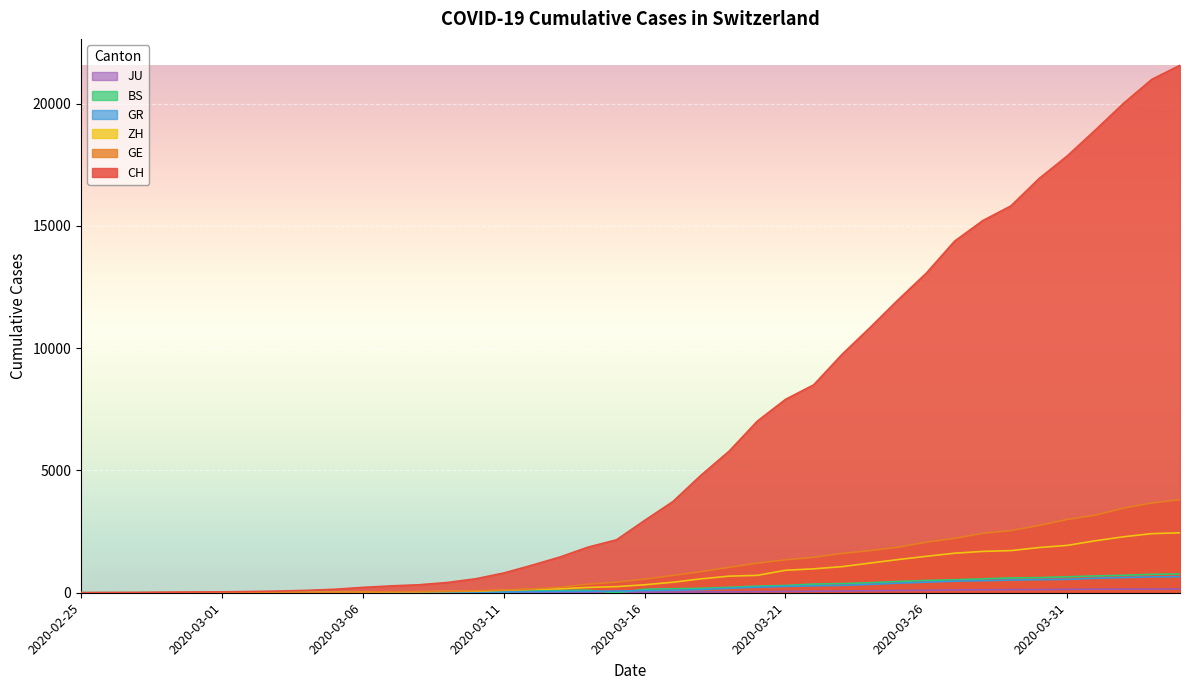

What is the maximum value shown in the chart?

21574